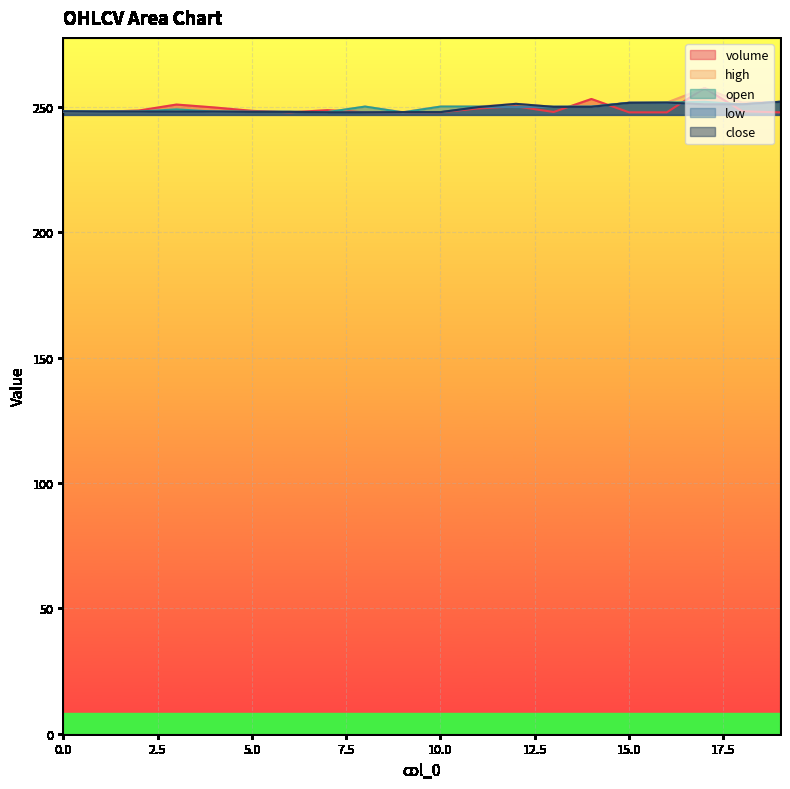

True or false: close has more than 0 interior local peaks.

True